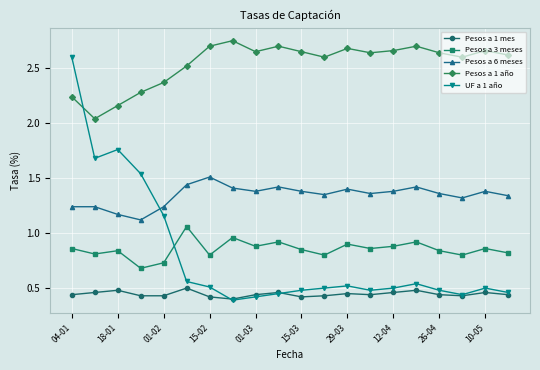

True or false: Pesos a 6 meses has more than 1 points higher than both neighbors.

True